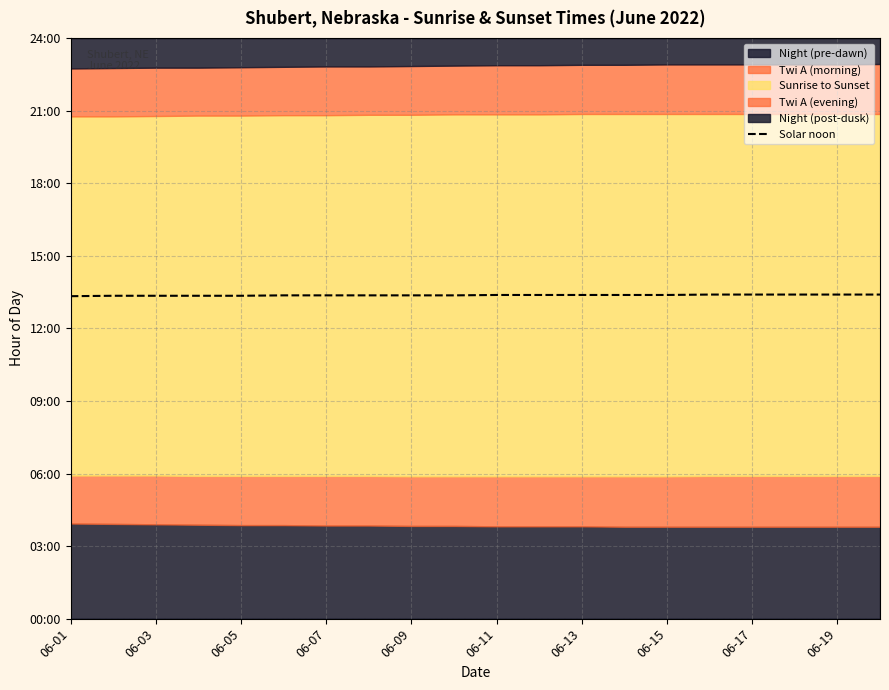

How many values are between 13 and 14?

20